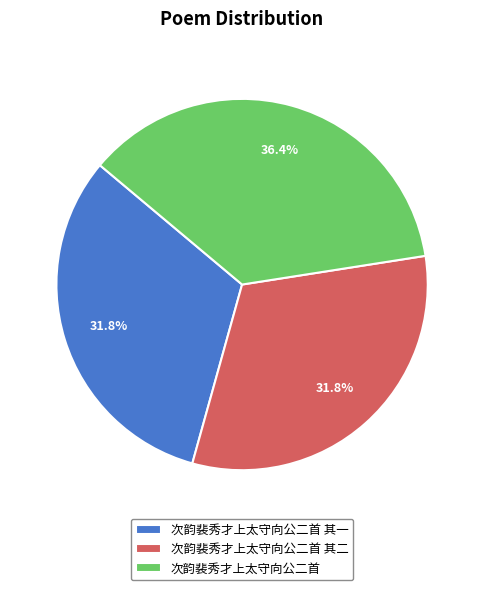

How many slices are in this pie chart?

3